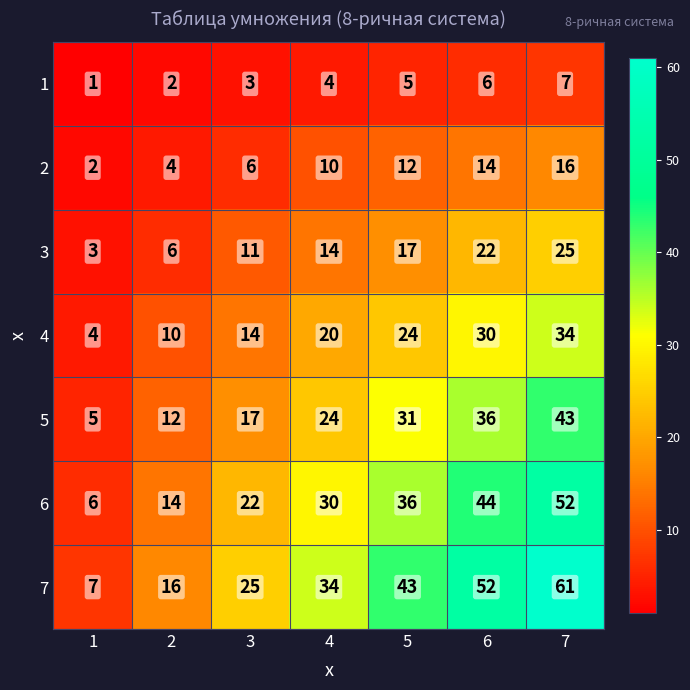

How many series are shown in this chart?

7